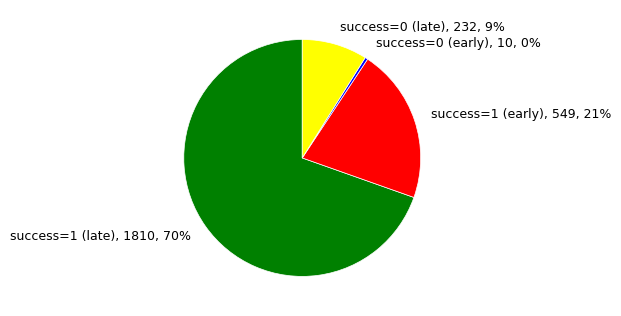

Does any single category account for the majority?

Yes